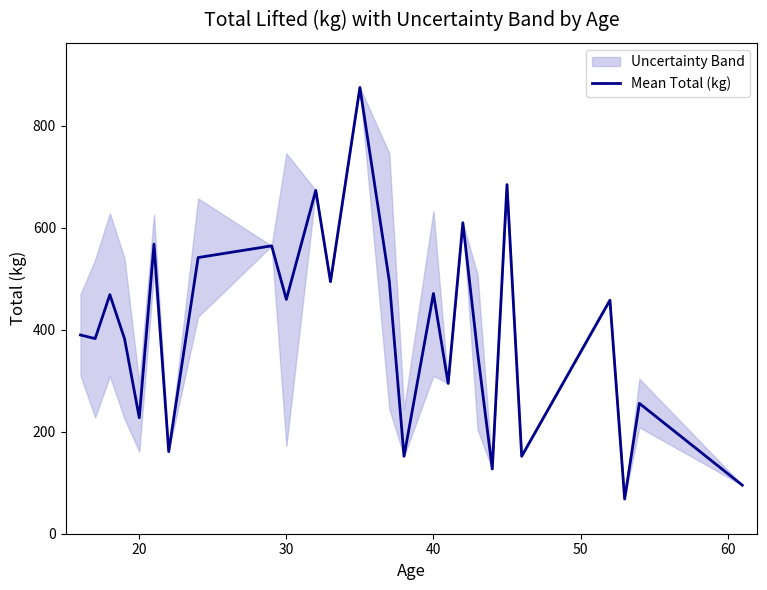

The Mean Total (kg) series shows 471.2 at 40. True or false?

True